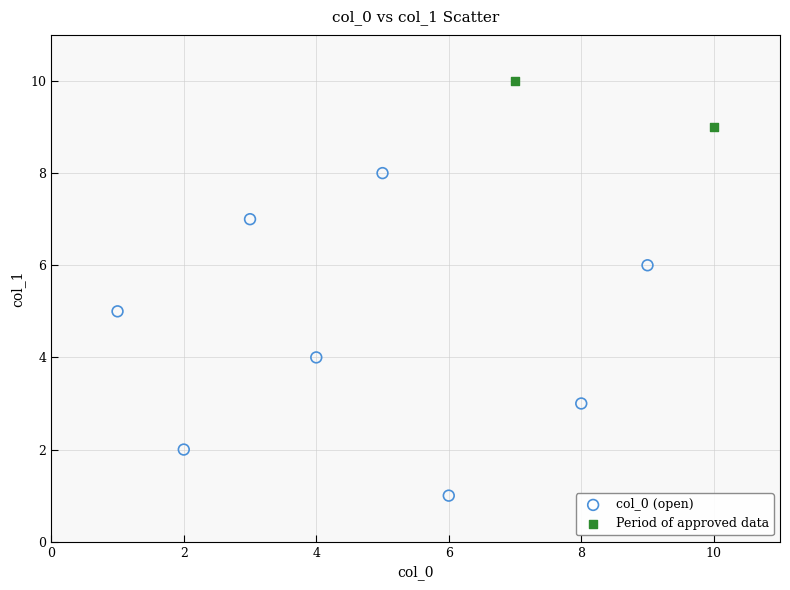

Which series contains the highest Y value?

Period of approved data